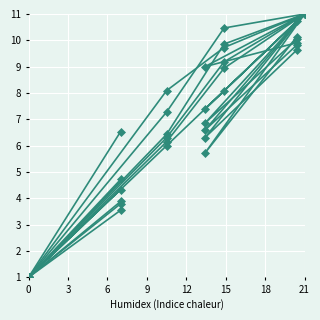

What is the lowest value of the col_4 series?

1.0